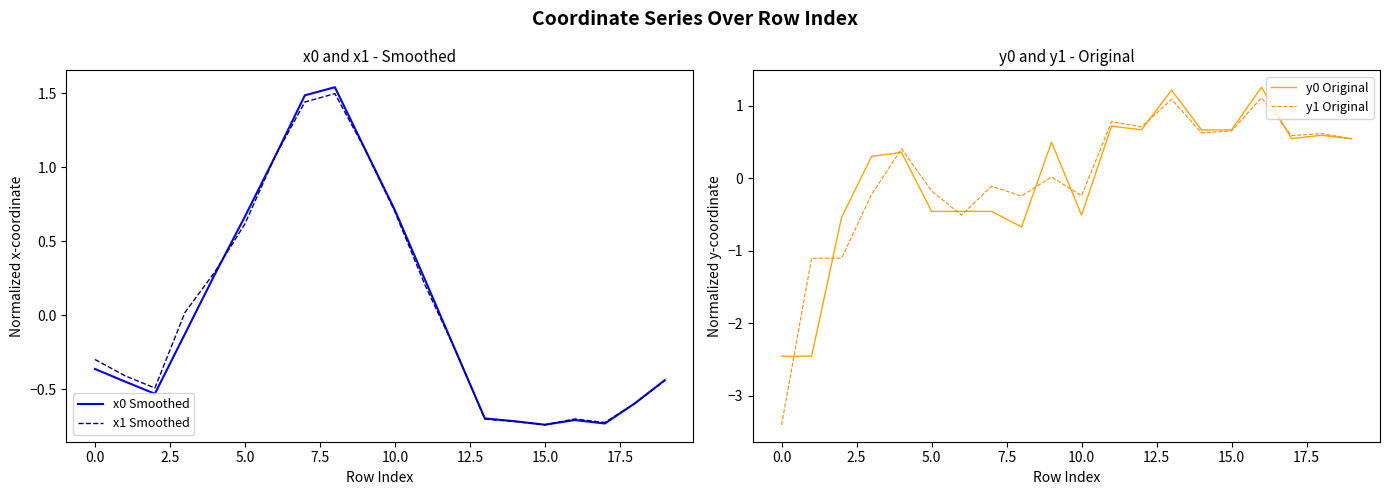

Is it true that y1 Original equals -0.1 at 10?

False